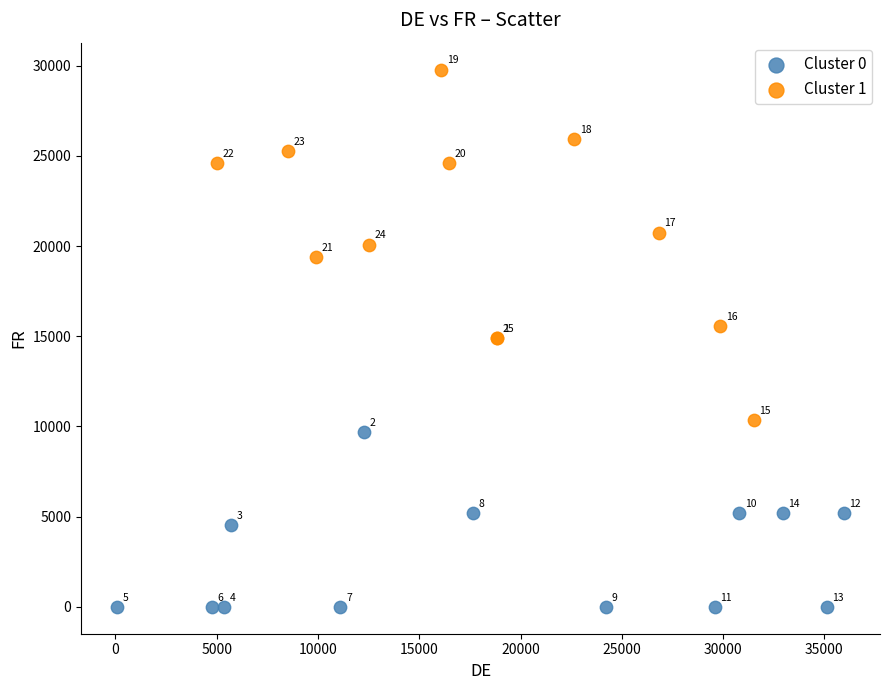

Which series has the largest Y range (max minus min)?

Cluster 1